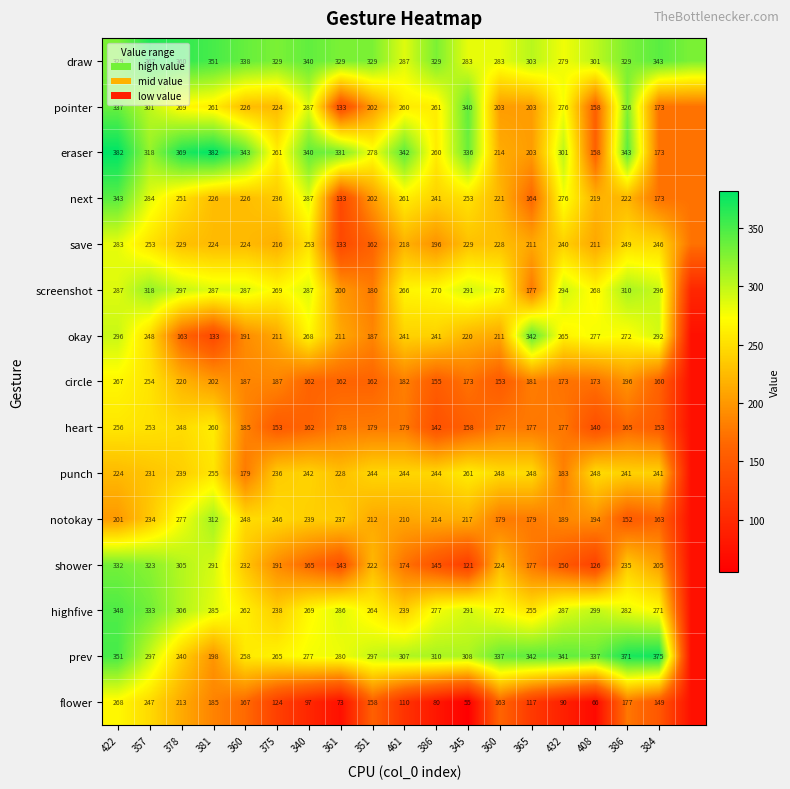

Where does the next series first go above 226?

422